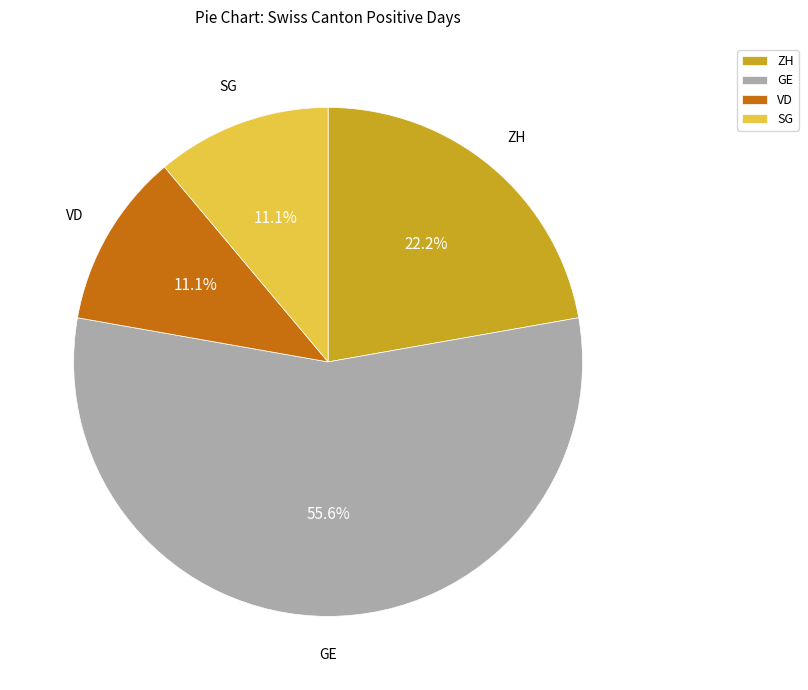

How much of the chart is everything except VD?

88.9%